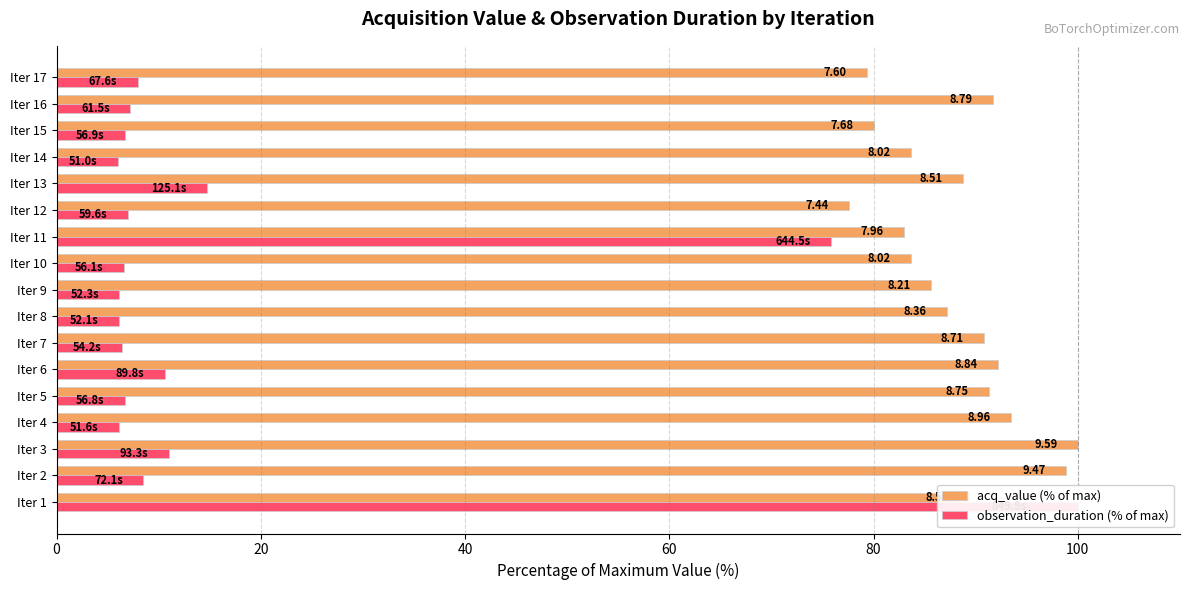

What is the smallest value displayed?

6.0